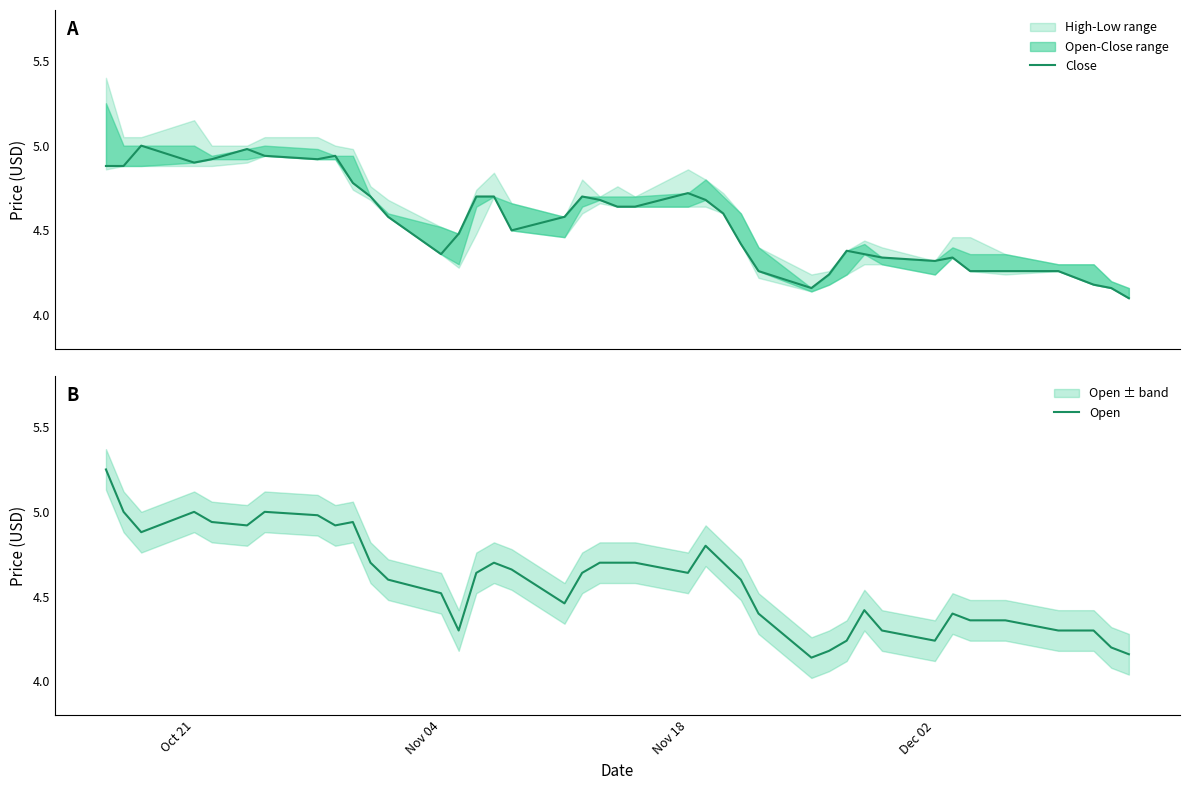

Is this an area chart (filled region under the line)?

No